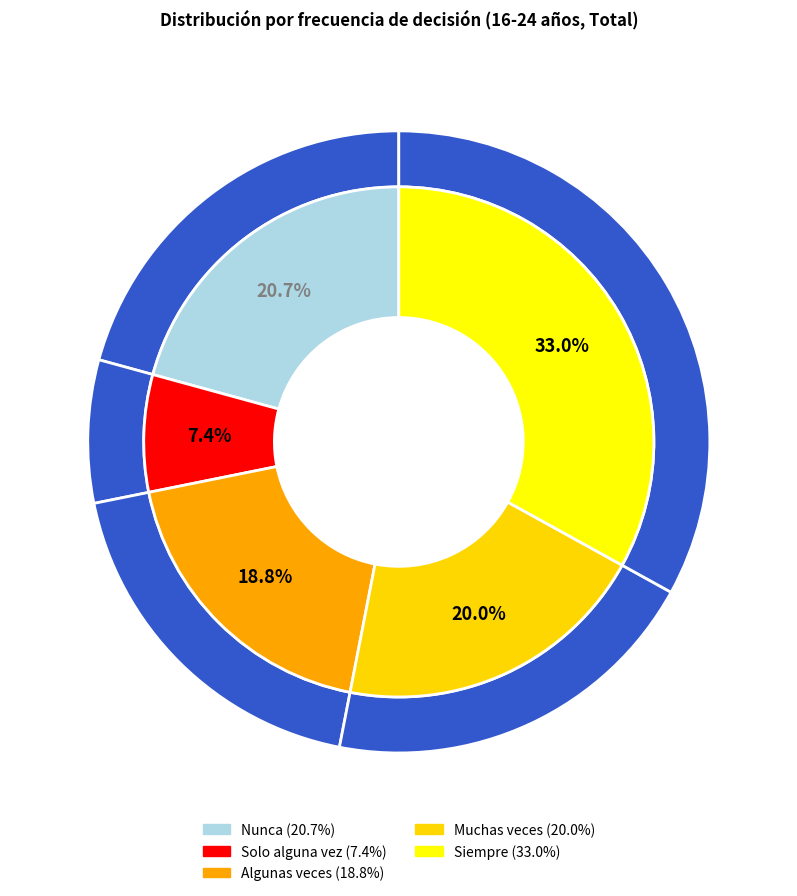

Is it true that Muchas veces is 20% of the pie?

True